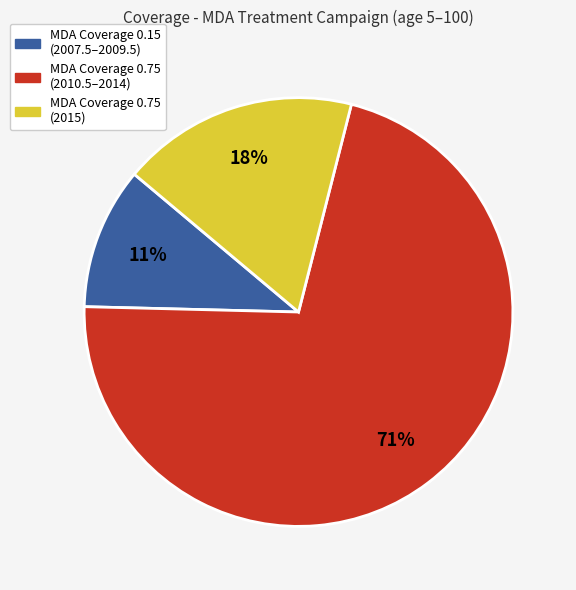

Is there any slice that represents more than half of the pie?

Yes